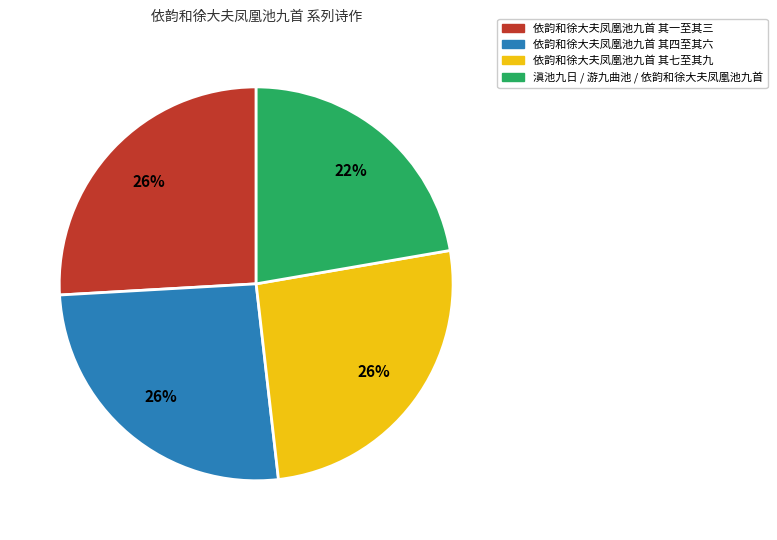

Which has a higher value, 依韵和徐大夫凤凰池九首 其七至其九 or 滇池九日 / 游九曲池 / 依韵和徐大夫凤凰池九首?

依韵和徐大夫凤凰池九首 其七至其九